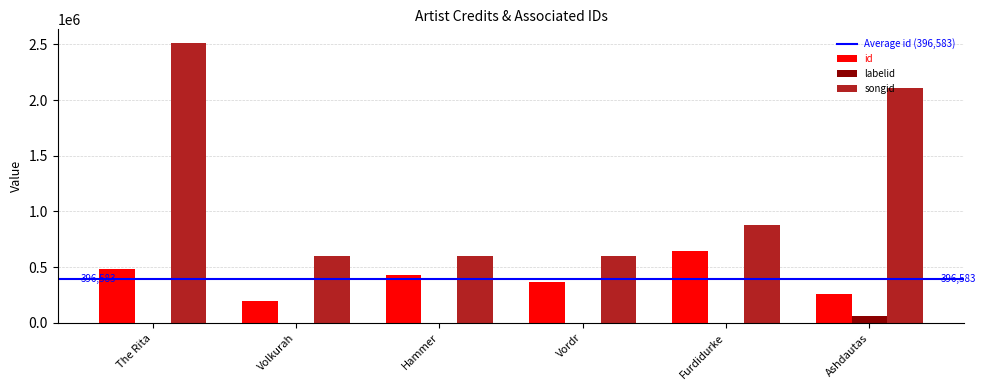

Count the id values in the range 255054 to 485728.

4